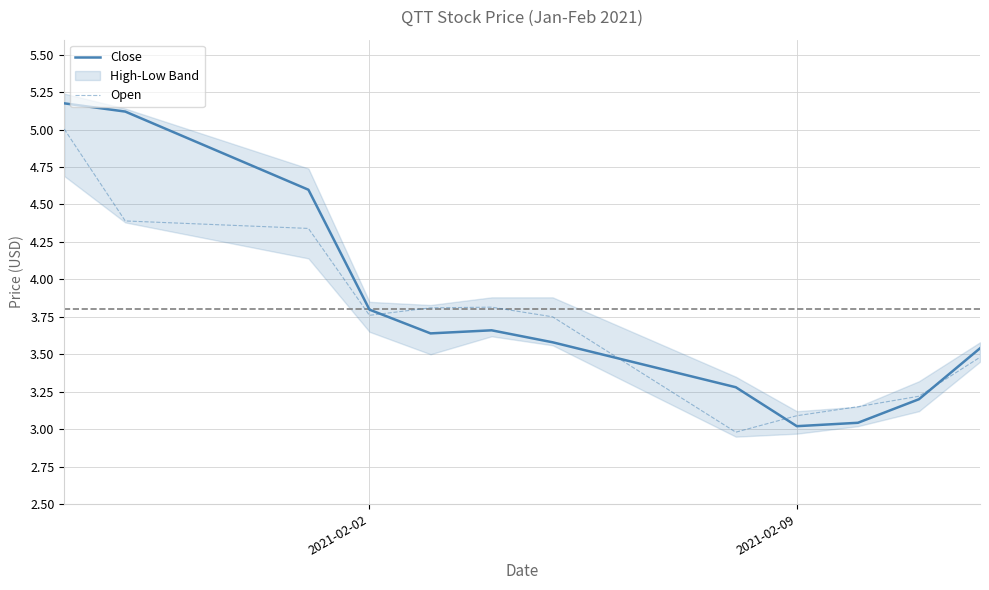

True or false: Close and Open intersect in this chart.

True